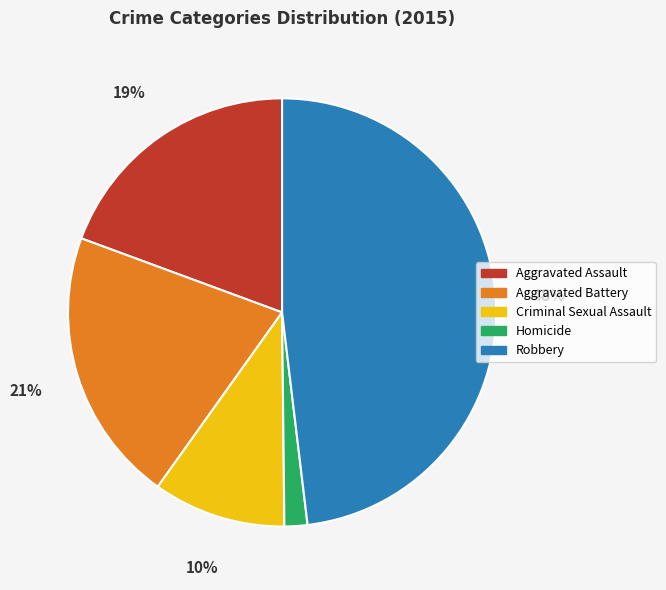

Is the sum of Aggravated Assault and Homicide greater than half?

No